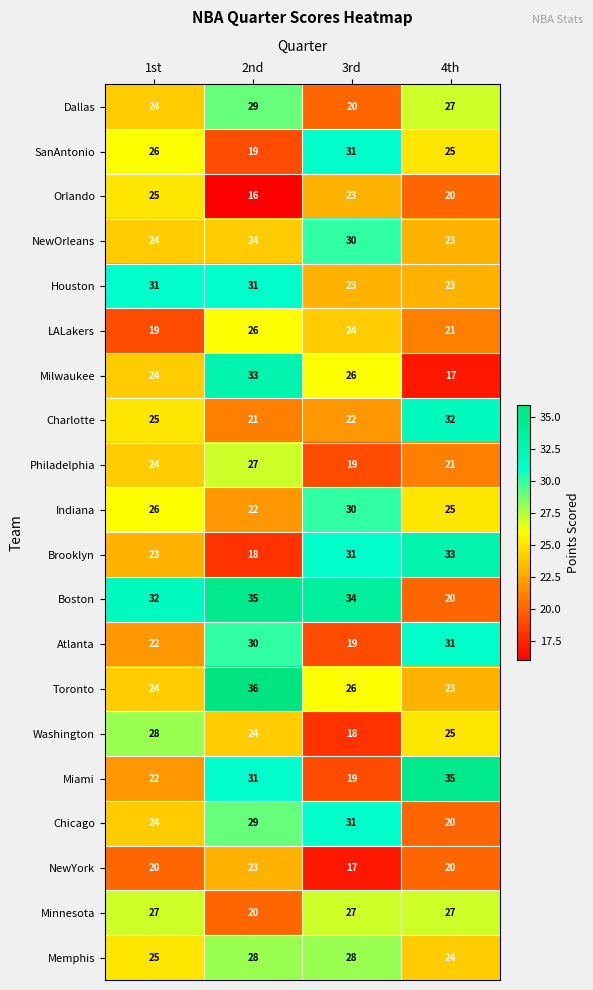

Which series changed the most between 2nd and 3rd?

Brooklyn